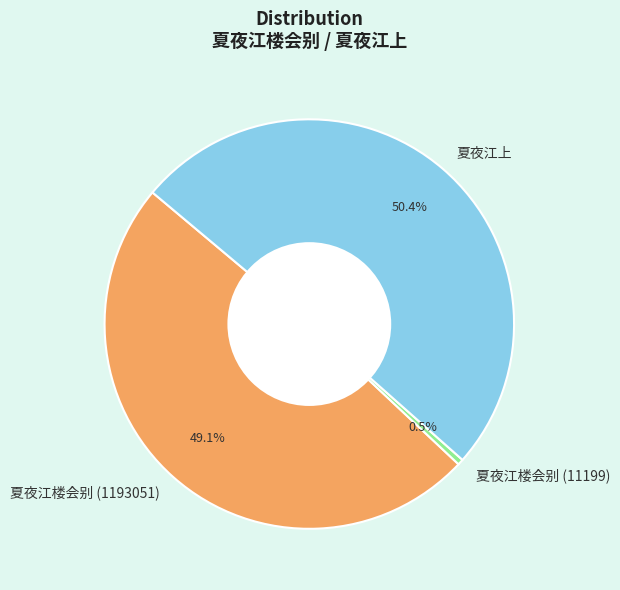

Which category has the biggest portion of the pie?

夏夜江上